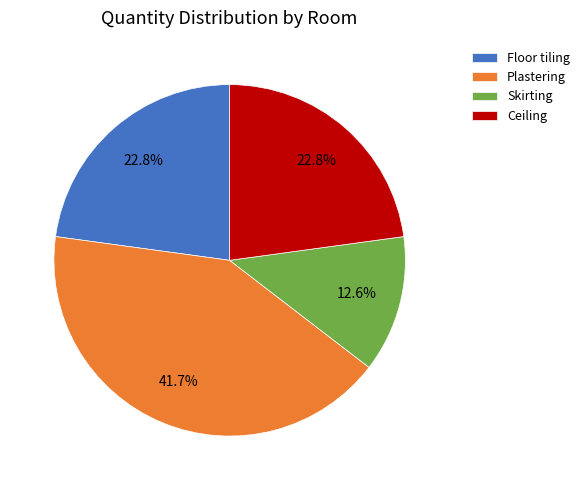

Which slice is the largest?

Plastering